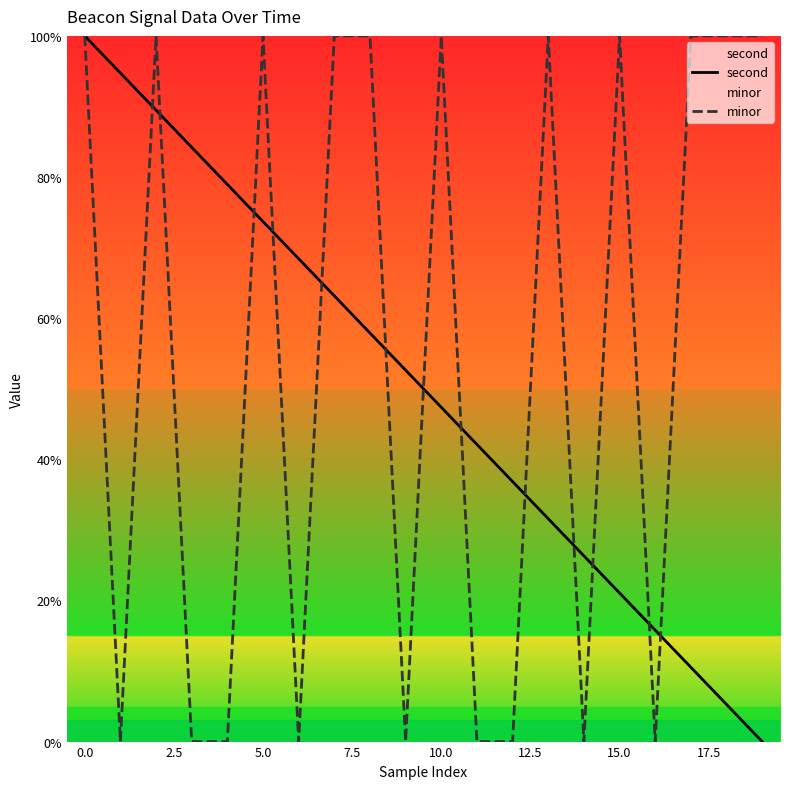

What is the maximum value for minor?

100.0